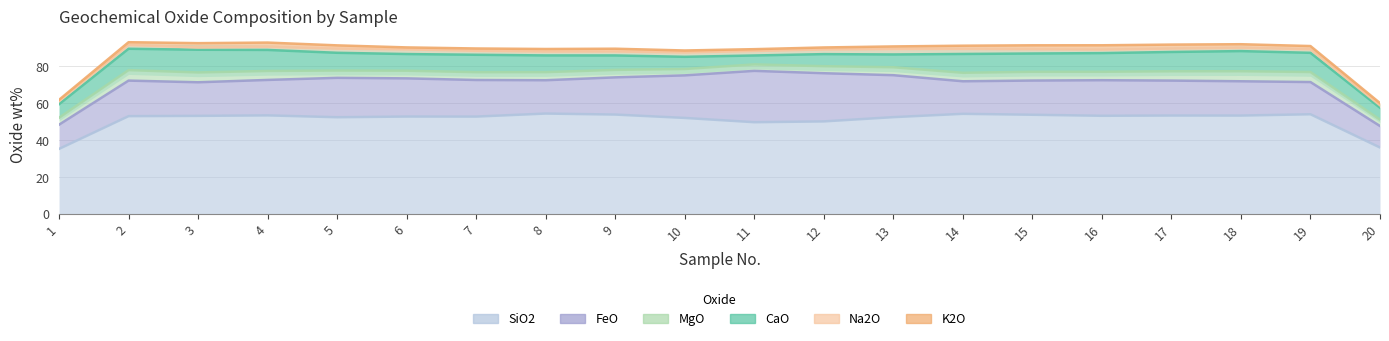

What is the value of the MgO point at the 17th from the left?

4.4